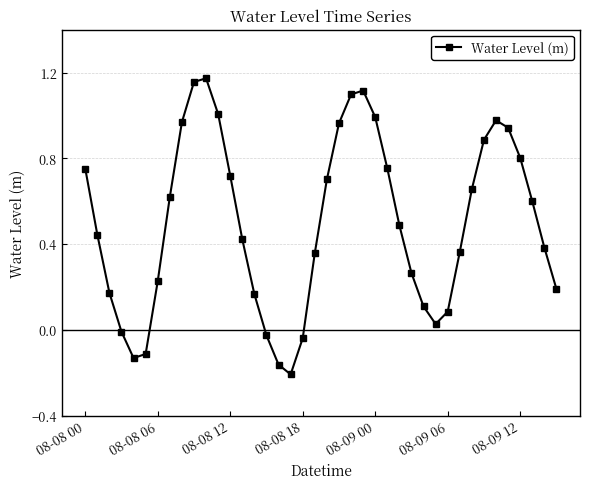

What is the average value?

0.5